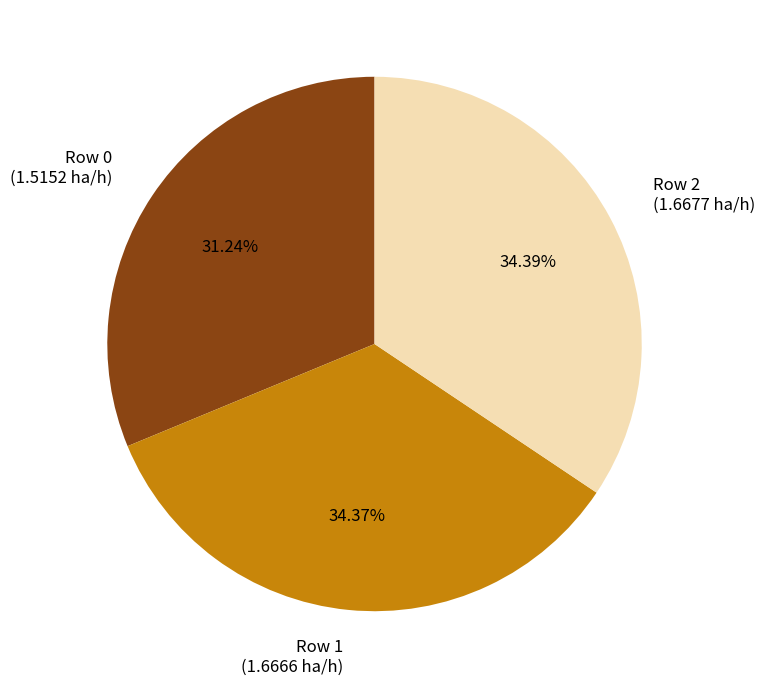

Is the sum of Row 2 (1.6677 ha/h) and Row 0 (1.5152 ha/h) greater than half?

Yes